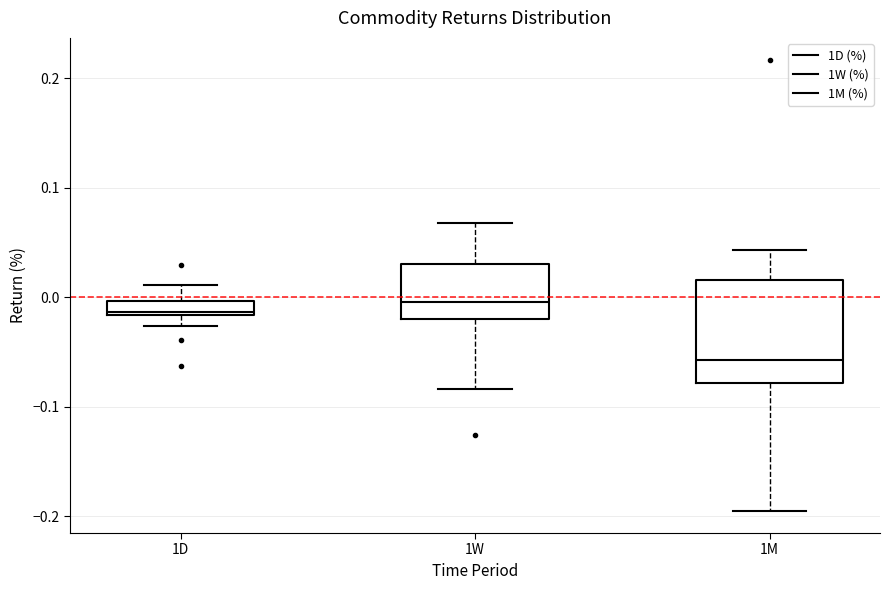

Comparing the boxes themselves (not the whiskers), which one is the tallest?

1M